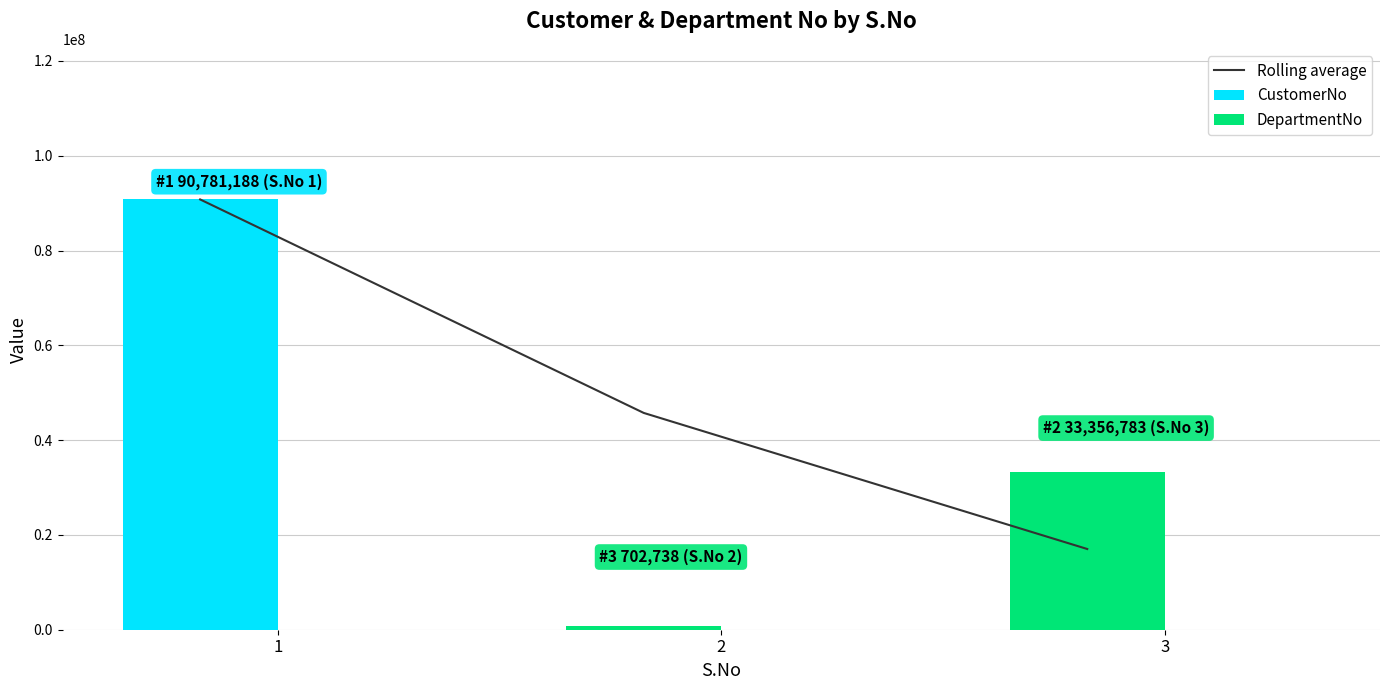

Which series has the widest spread of values?

CustomerNo